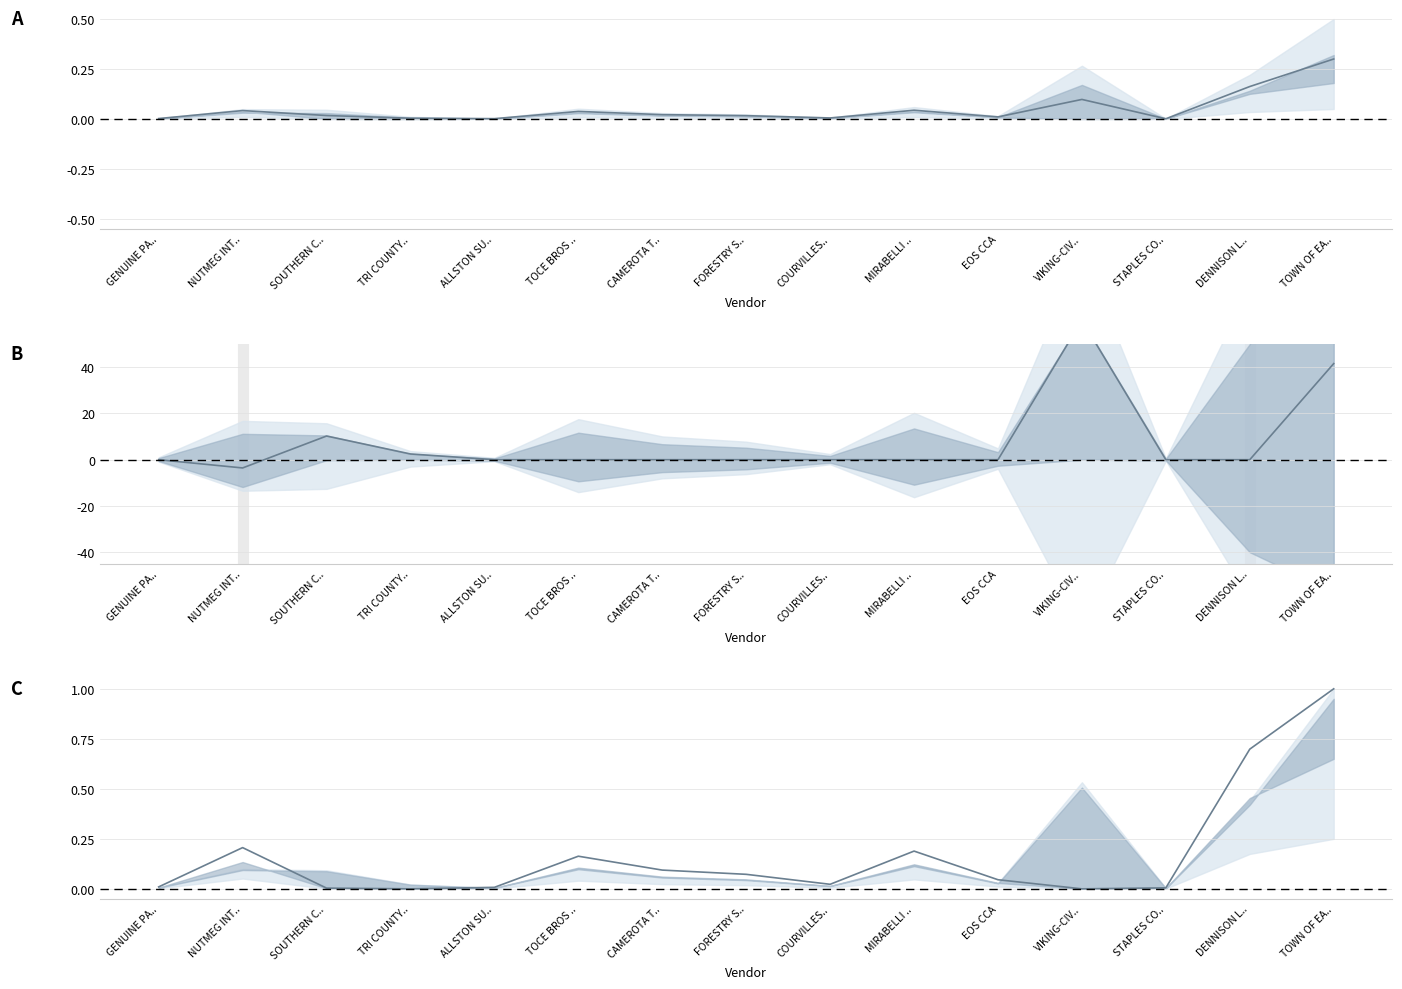

How many lines are shown in the chart?

1